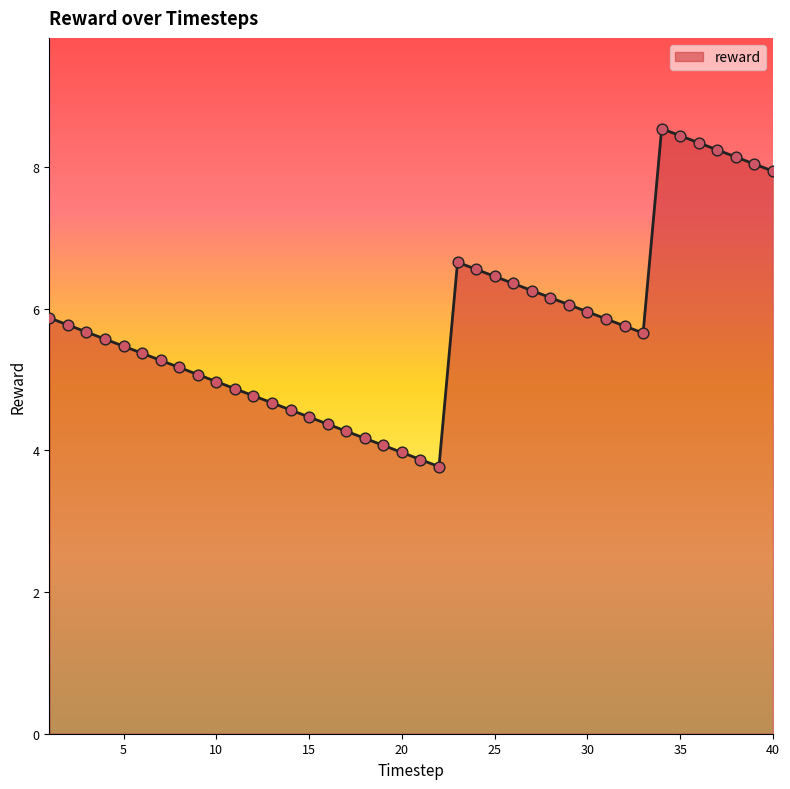

What is the smallest value displayed?

3.8